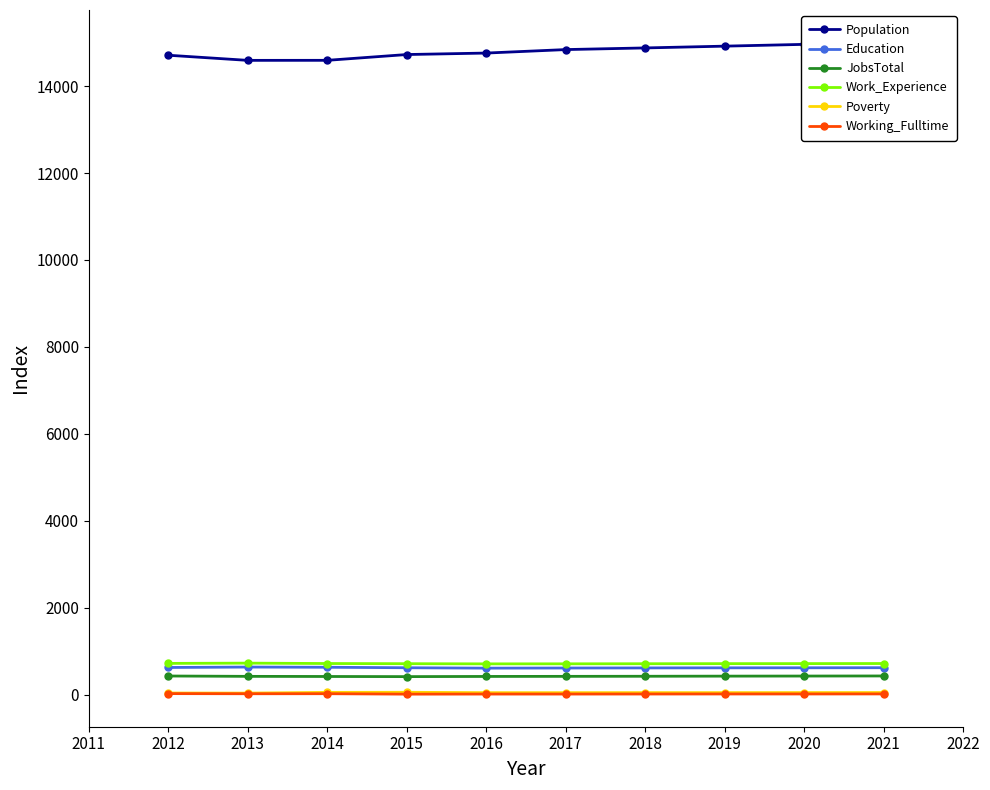

What is the sum of all Education values?

6262